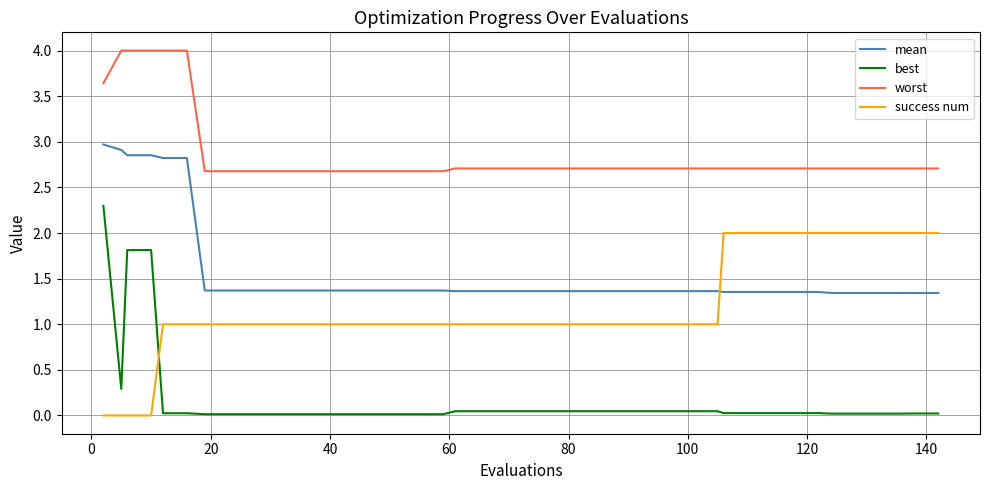

Which series has the widest spread of values?

best